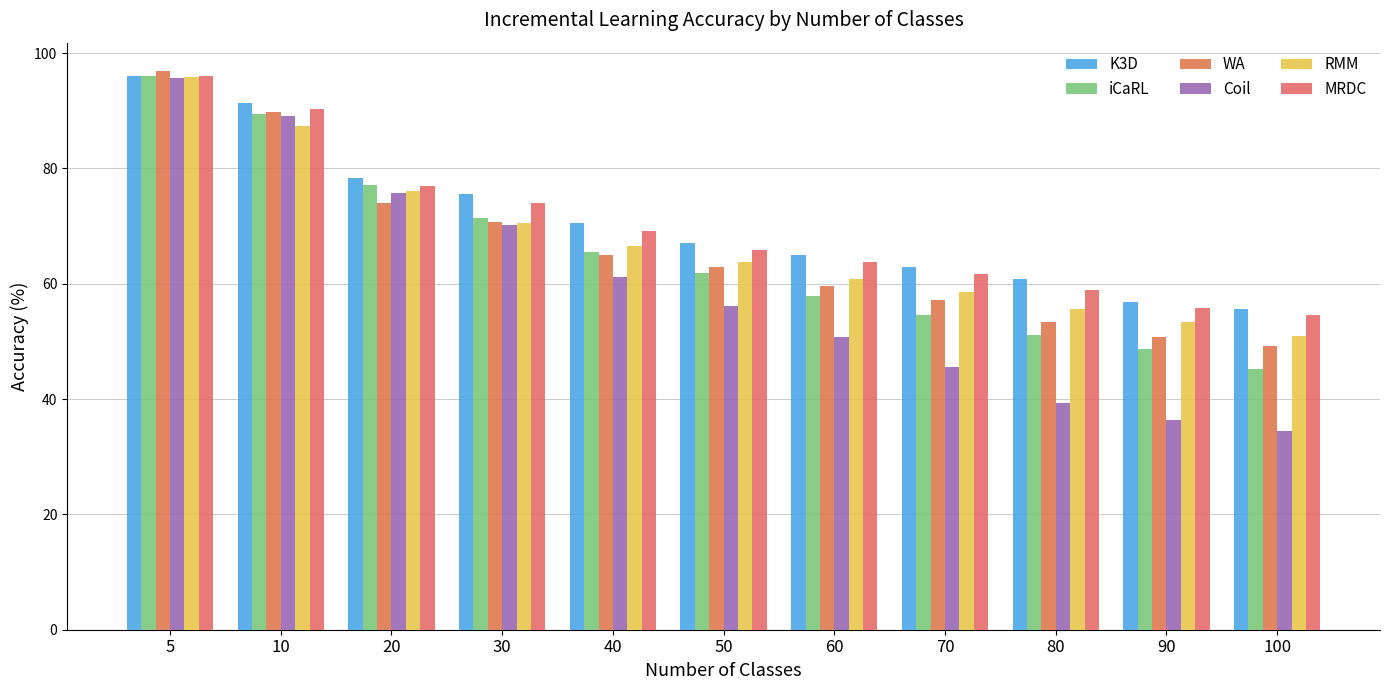

Does the chart contain stacked bars?

No